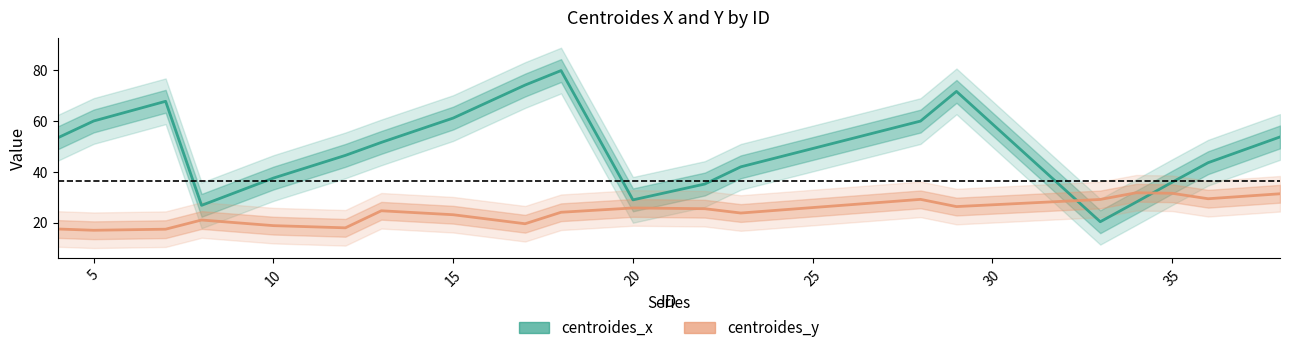

What is the smallest value displayed?

17.0